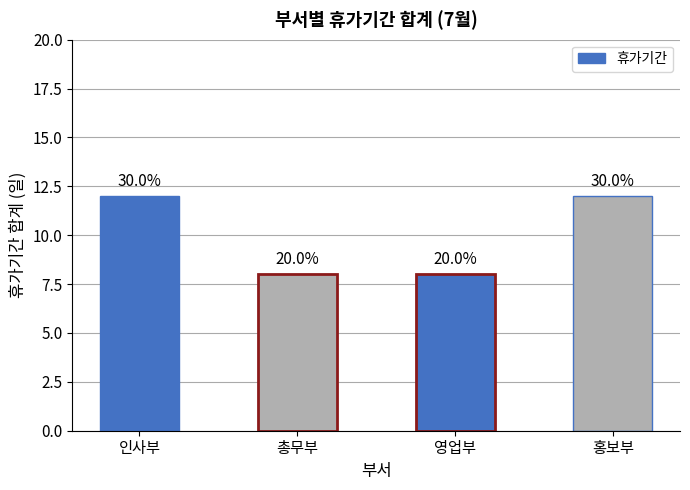

List the labels in order of value, smallest first.

총무부, 영업부, 인사부, 홍보부